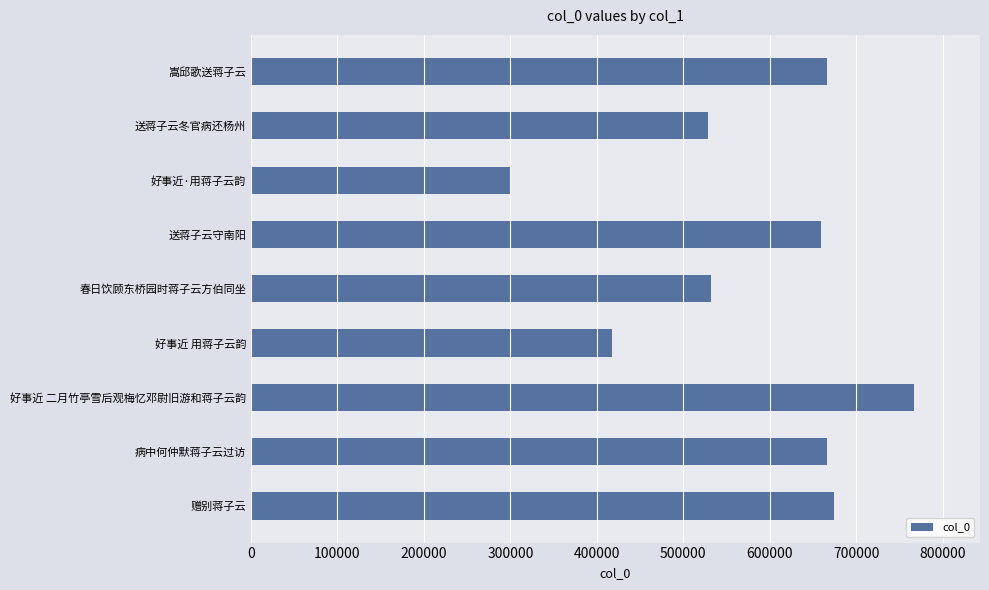

Which category has the highest value across all series?

好事近 二月竹亭雪后观梅忆邓尉旧游和蒋子云韵